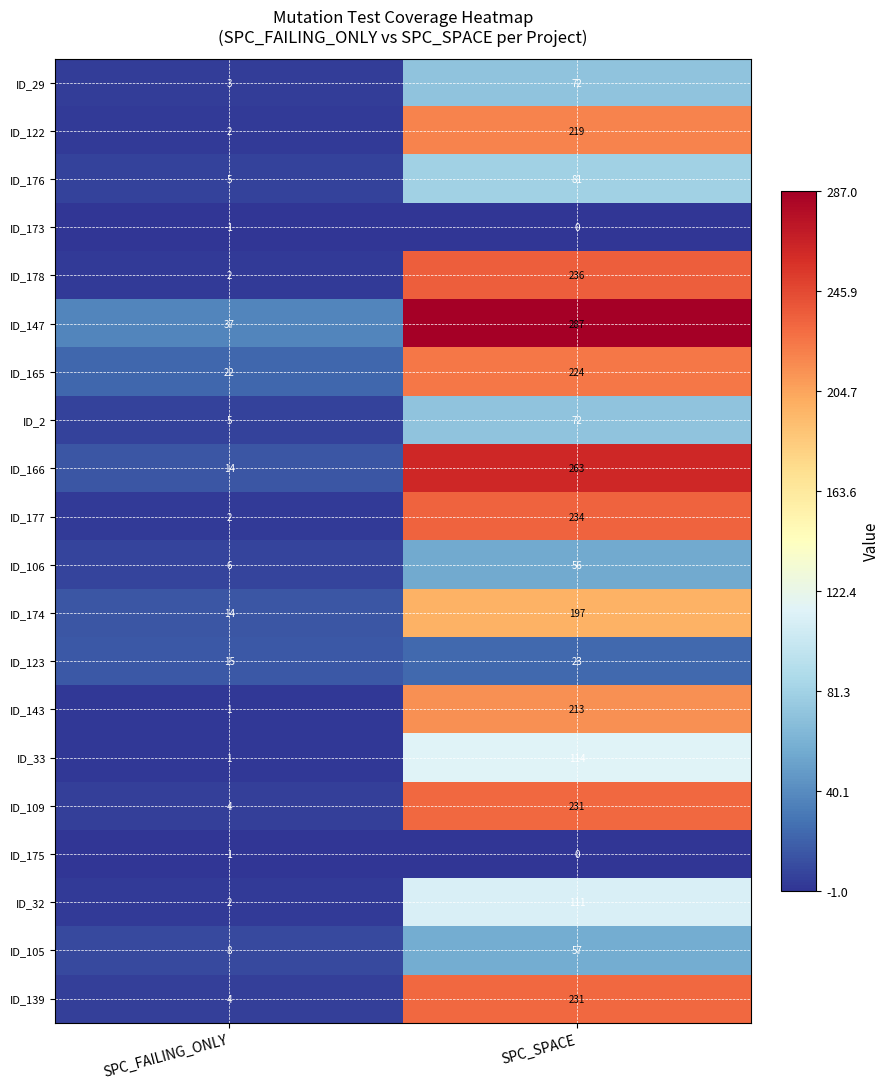

The value of ID_32 at SPC_FAILING_ONLY is 2. True or false?

True